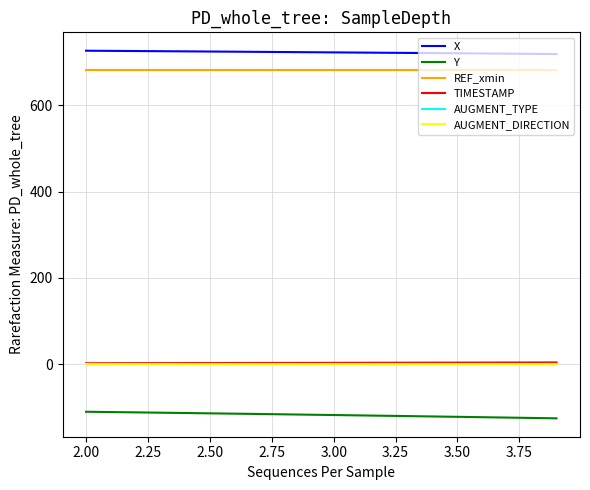

What is the smallest value displayed?

-125.7